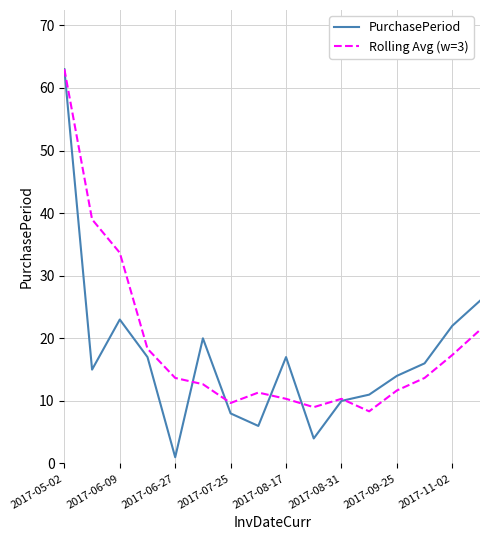

What is the maximum value shown in the chart?

63.0